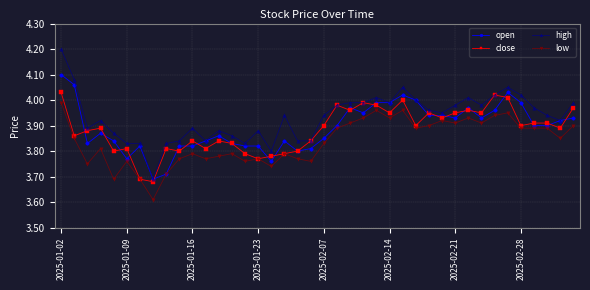

Which series has the largest total across all categories?

high